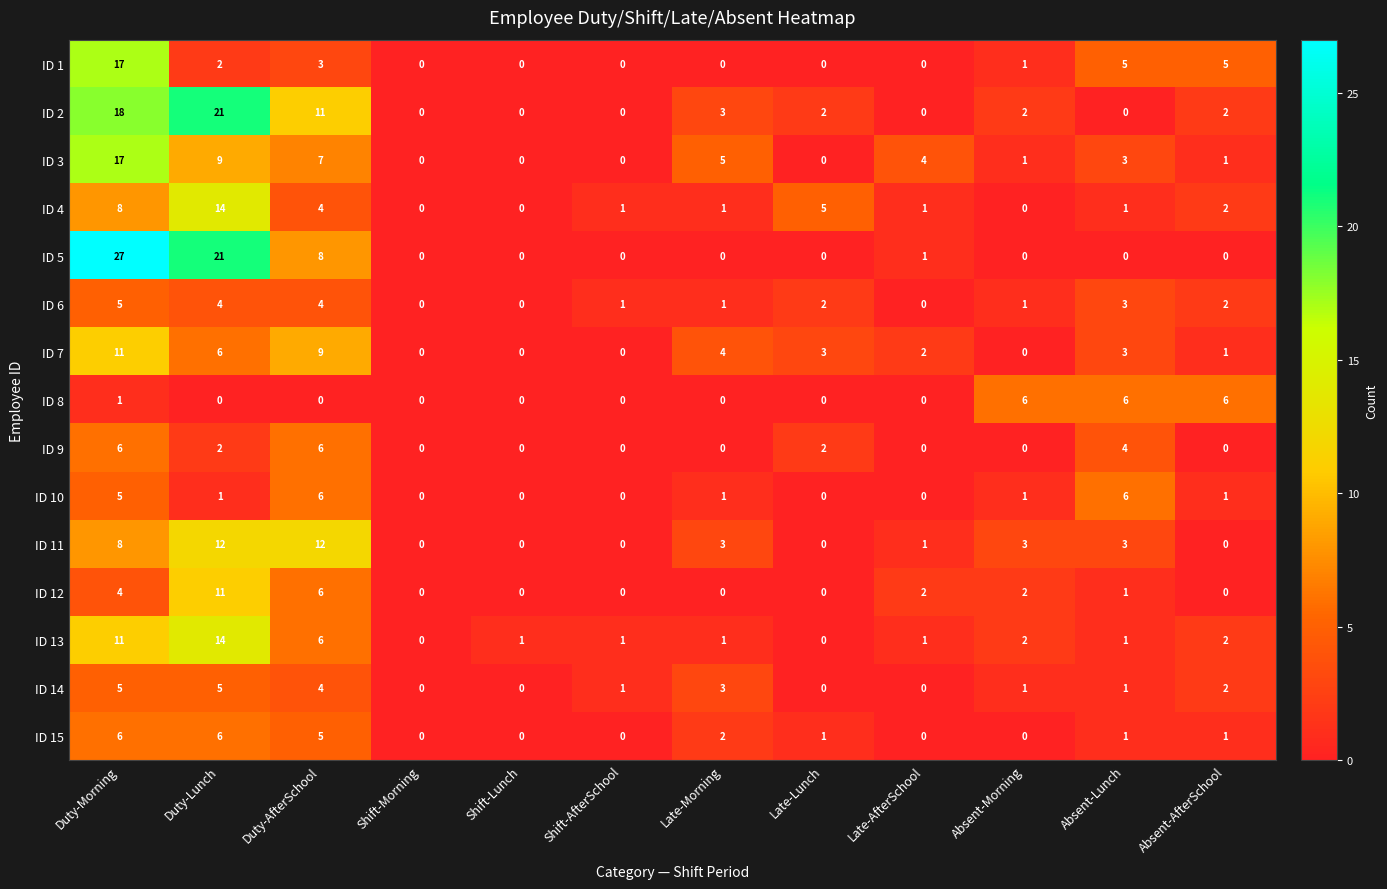

Which series changed the most between Late-Morning and Absent-Lunch?

ID 8